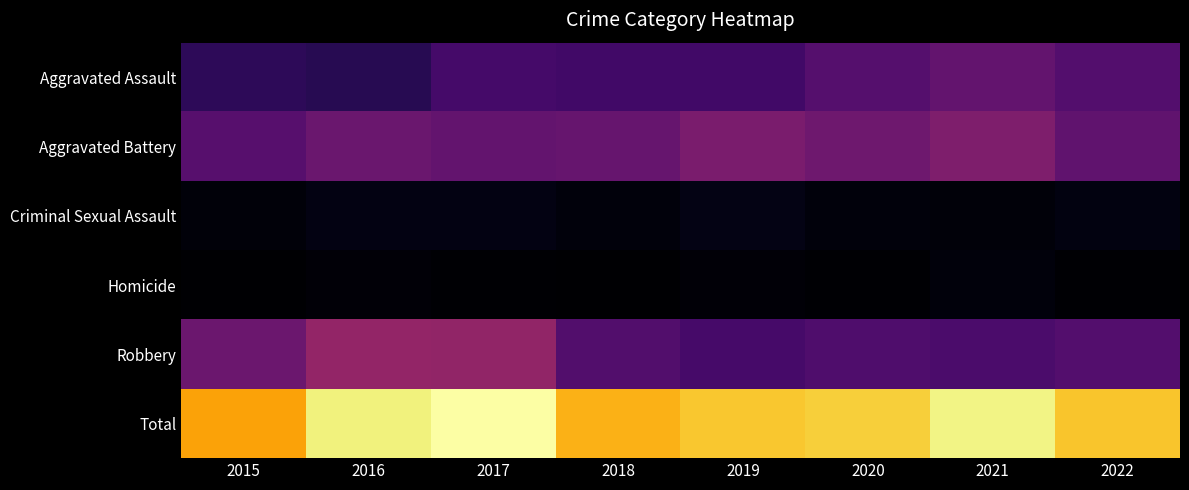

Reading left to right, transcribe all the data shown in this chart.

Aggravated Assault: 2015=133	2016=125	2017=177	2018=171	2019=170	2020=205	2021=235	2022=204
Aggravated Battery: 2015=211	2016=247	2017=235	2018=240	2019=277	2020=256	2021=285	2022=229
Criminal Sexual Assault: 2015=26	2016=40	2017=39	2018=31	2019=41	2020=30	2021=28	2022=37
Homicide: 2015=13	2016=23	2017=19	2018=15	2019=24	2020=18	2021=30	2022=17
Robbery: 2015=249	2016=325	2017=323	2018=199	2019=179	2020=193	2021=189	2022=202
Total: 2015=632	2016=760	2017=793	2018=656	2019=691	2020=702	2021=767	2022=689